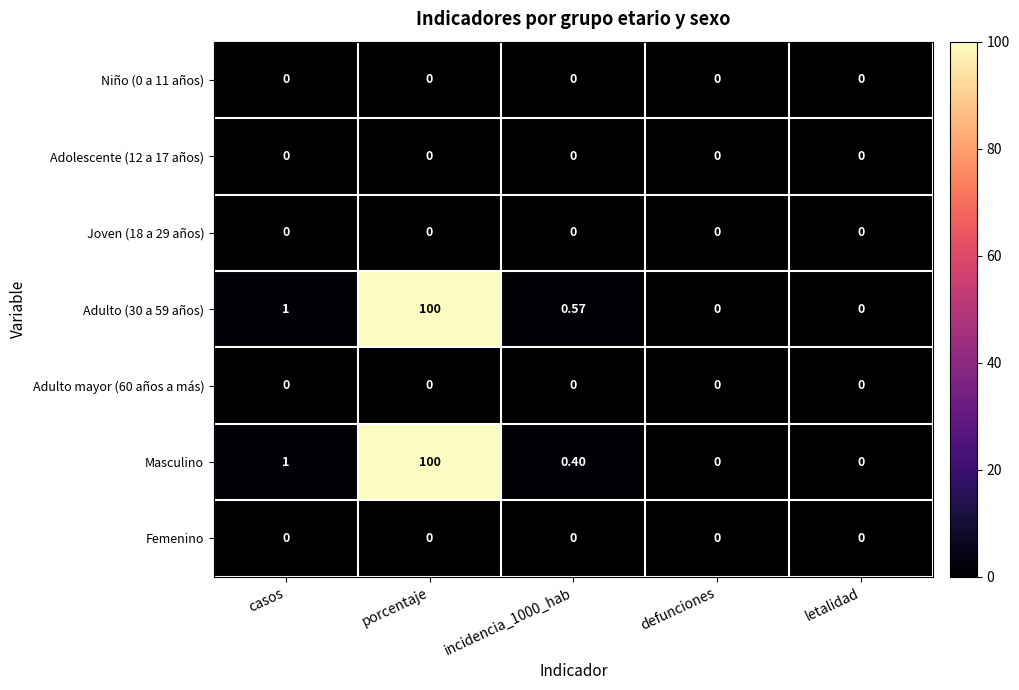

Where is Masculino nearest to the value 50?

casos